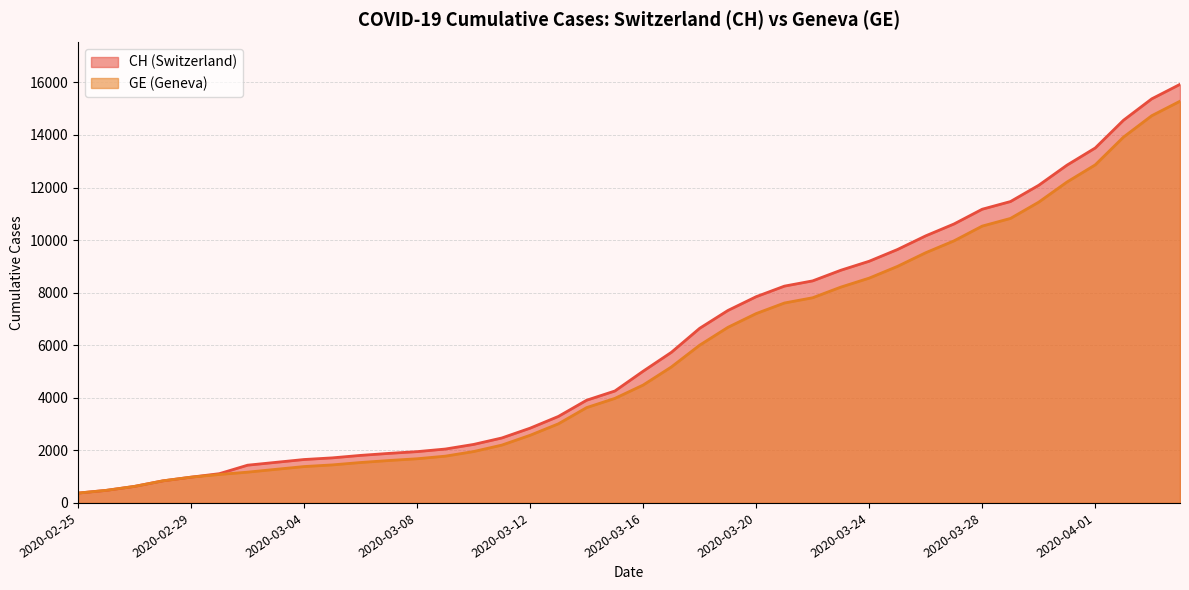

What is the average value of the CH series?

6053